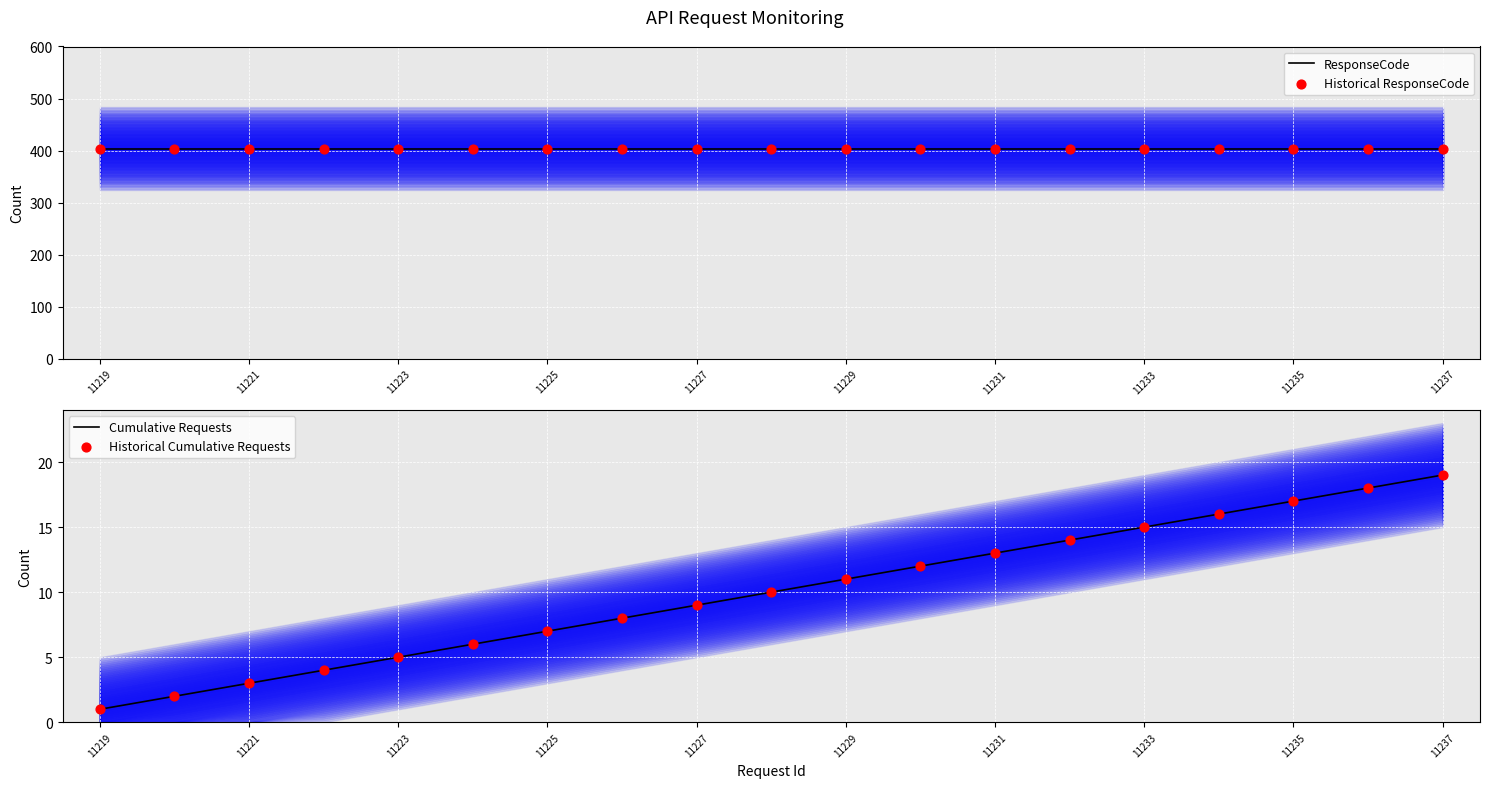

What are all the series names shown in the legend?

ResponseCode, Historical ResponseCode, Cumulative Requests, Historical Cumulative Requests